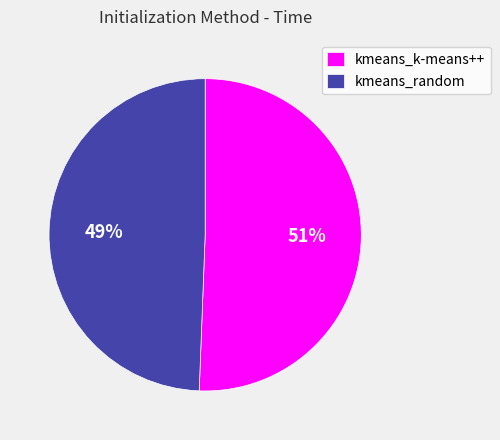

Combined, do kmeans_k-means++ and kmeans_random account for over 50%?

Yes